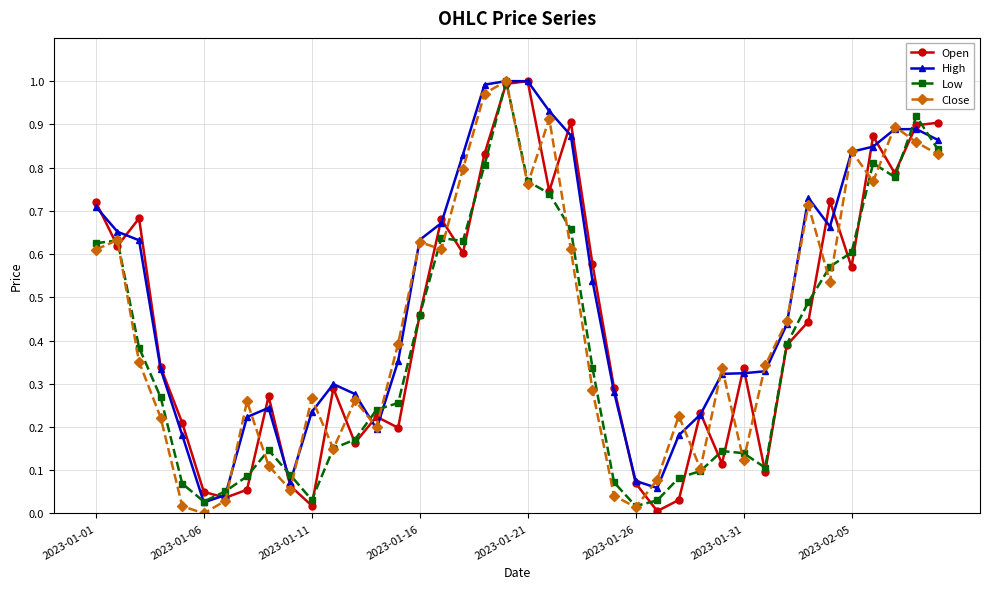

True or false: Open has more than 2 points higher than both neighbors.

True